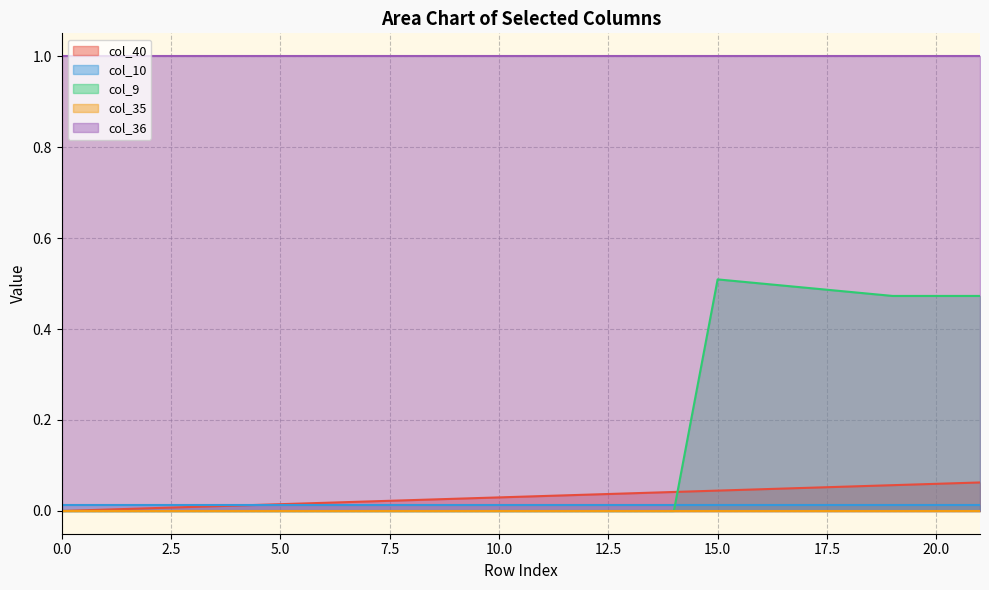

The col_10 series shows 0.0 at 19. True or false?

True